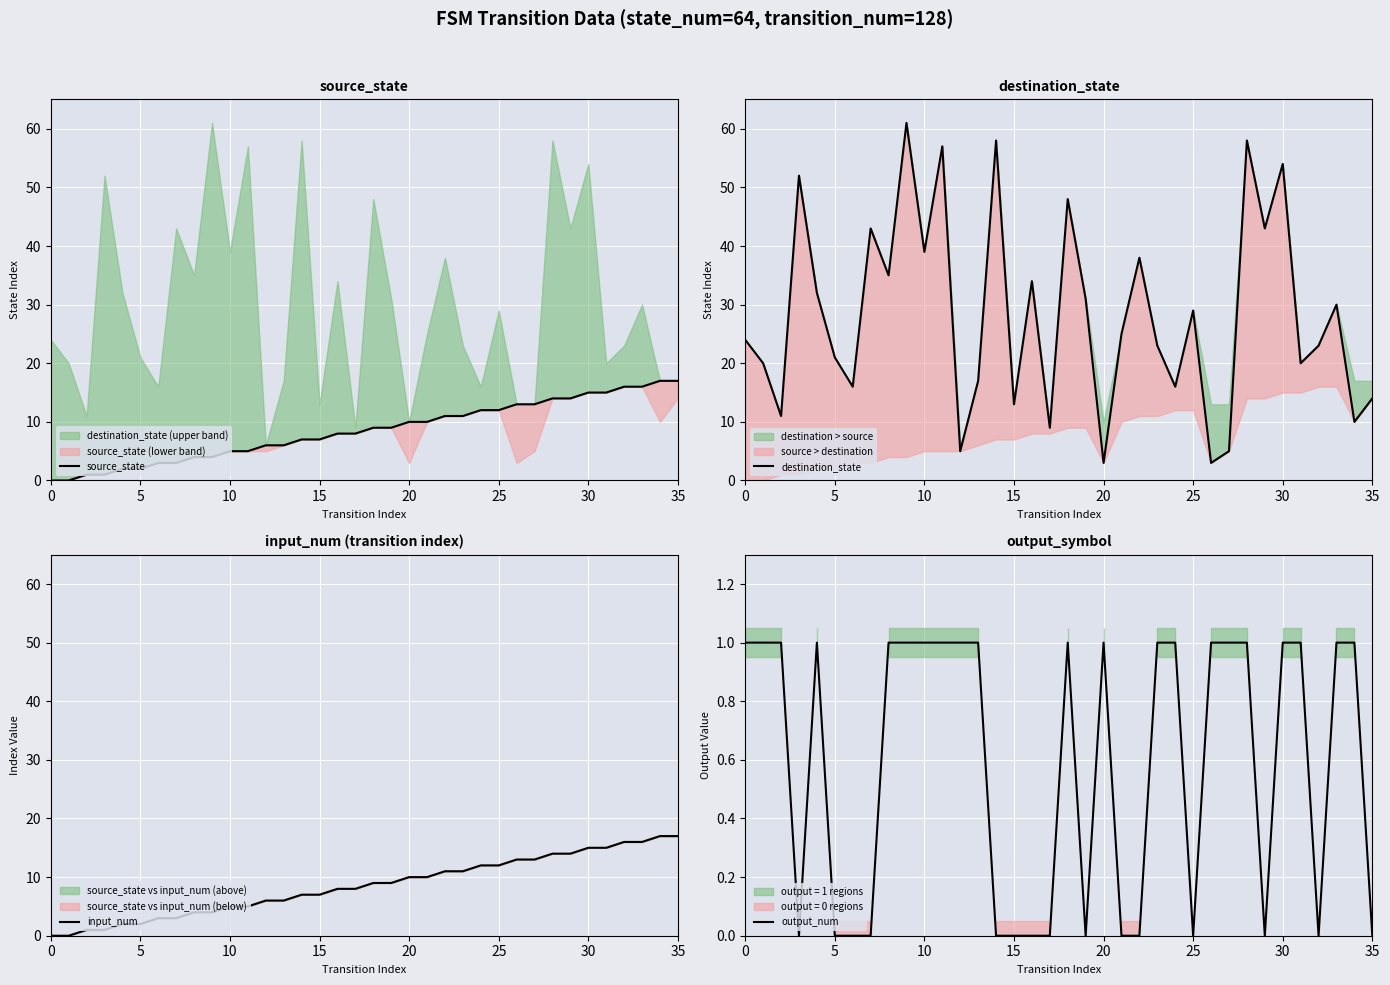

Does the chart display data point markers on the line(s)?

No